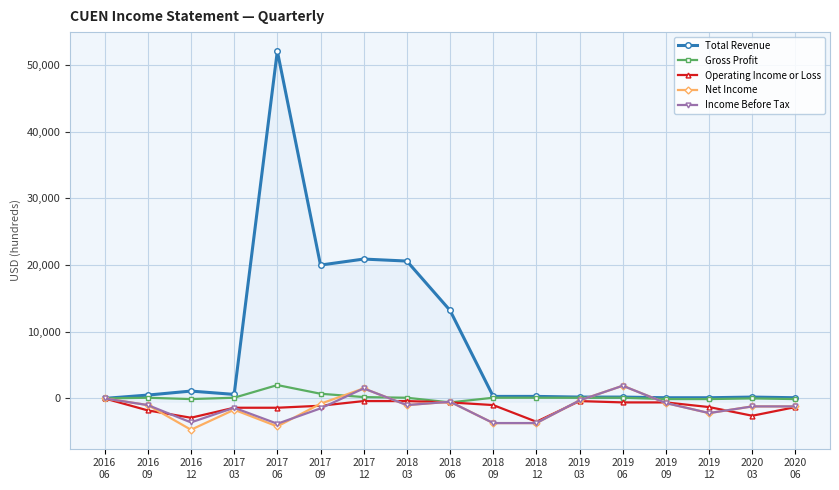

What is the average value of the Gross Profit series?

153